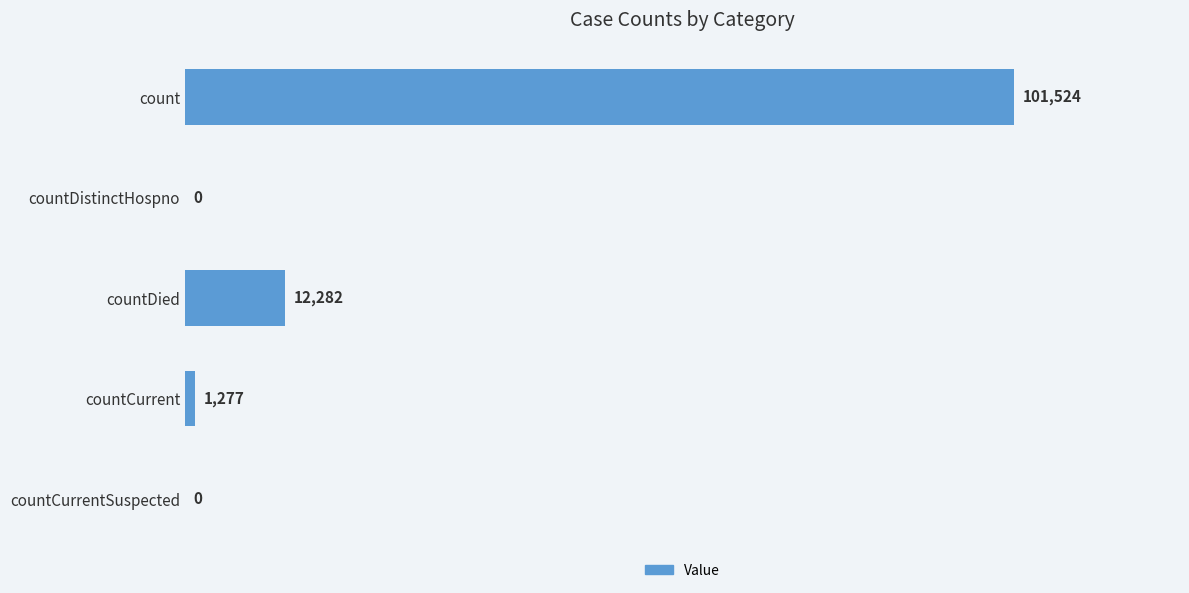

True or false: the data shows 5856 at countDied.

False